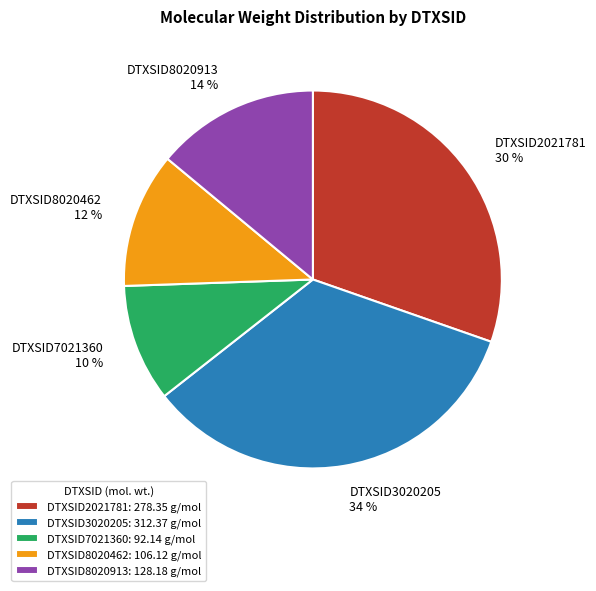

Count the number of slices in the pie.

5